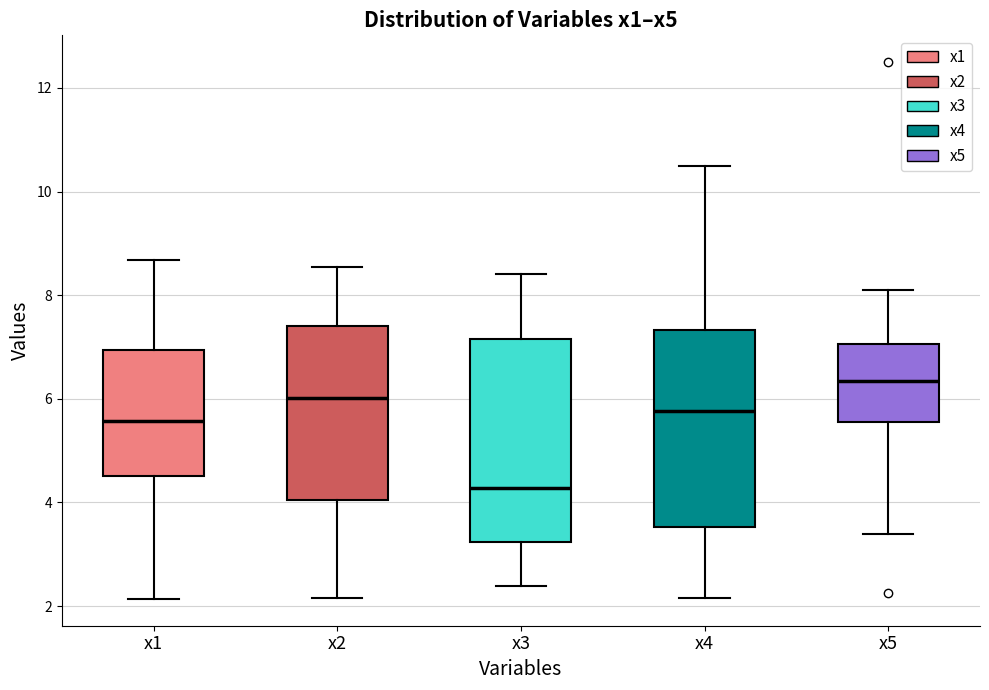

Which box's median line is the lowest?

x3